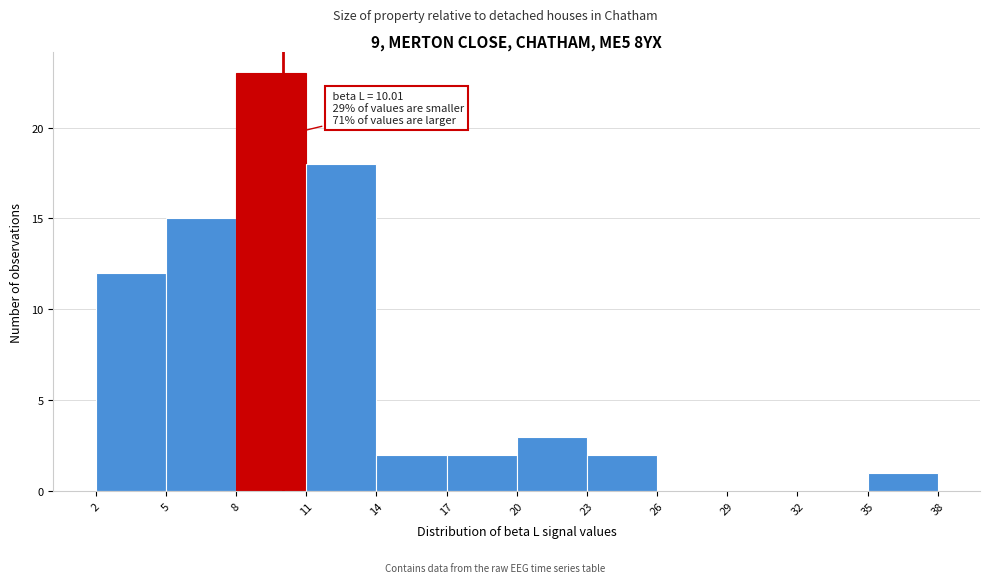

Which range on the x-axis has the tallest bar?

8 to 11